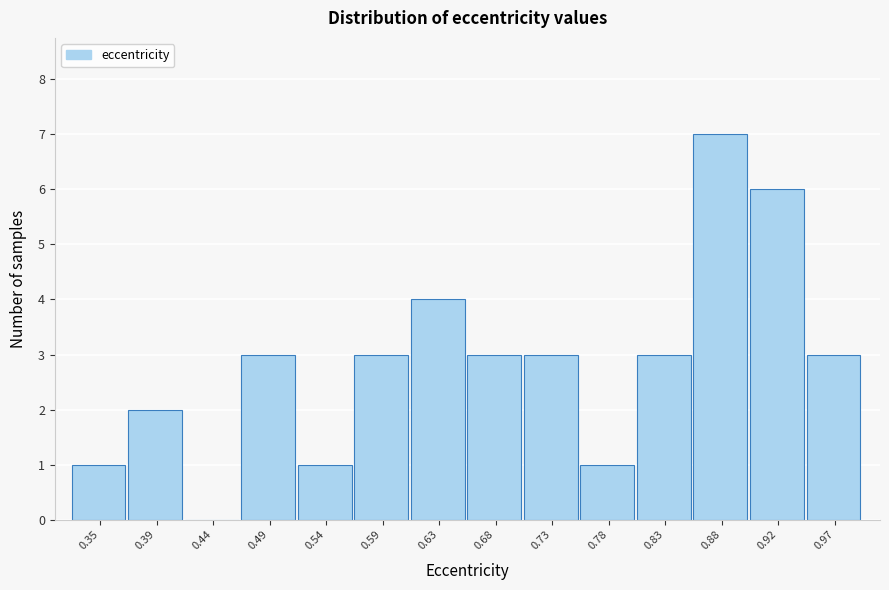

Over which range of the x-axis is the bar tallest?

0.850 to 0.900